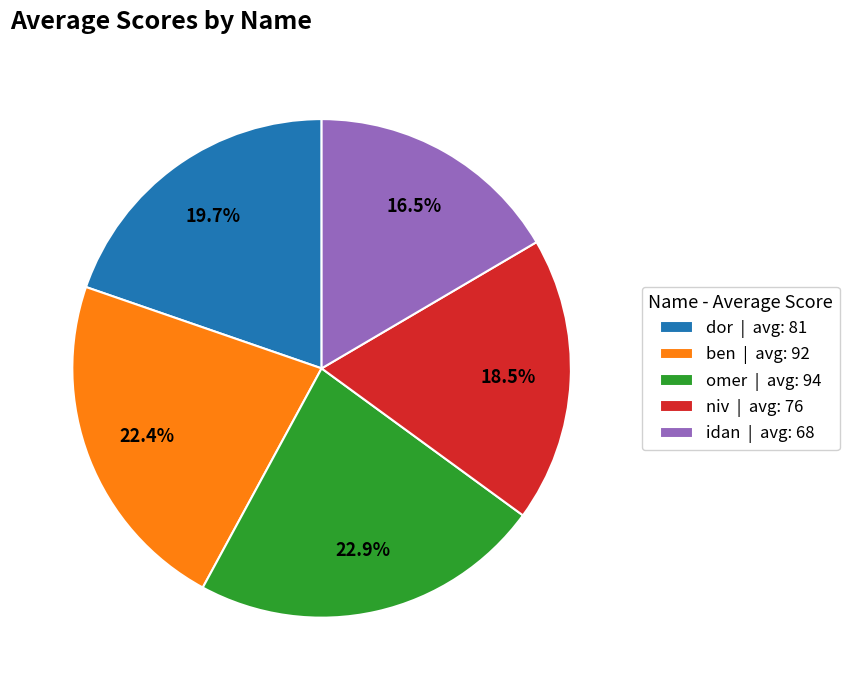

To the nearest percent, what portion does ben represent?

22%